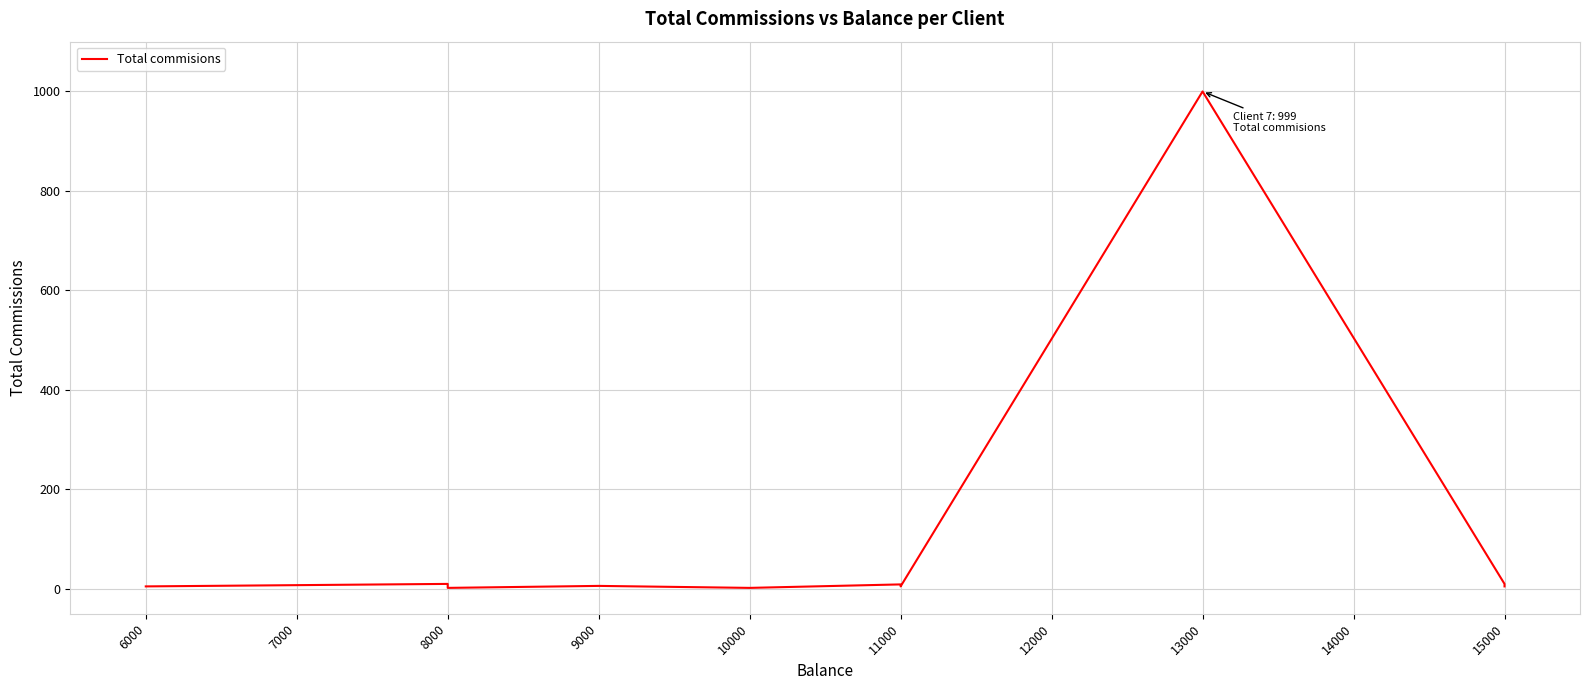

What is the sum of all values?

1053